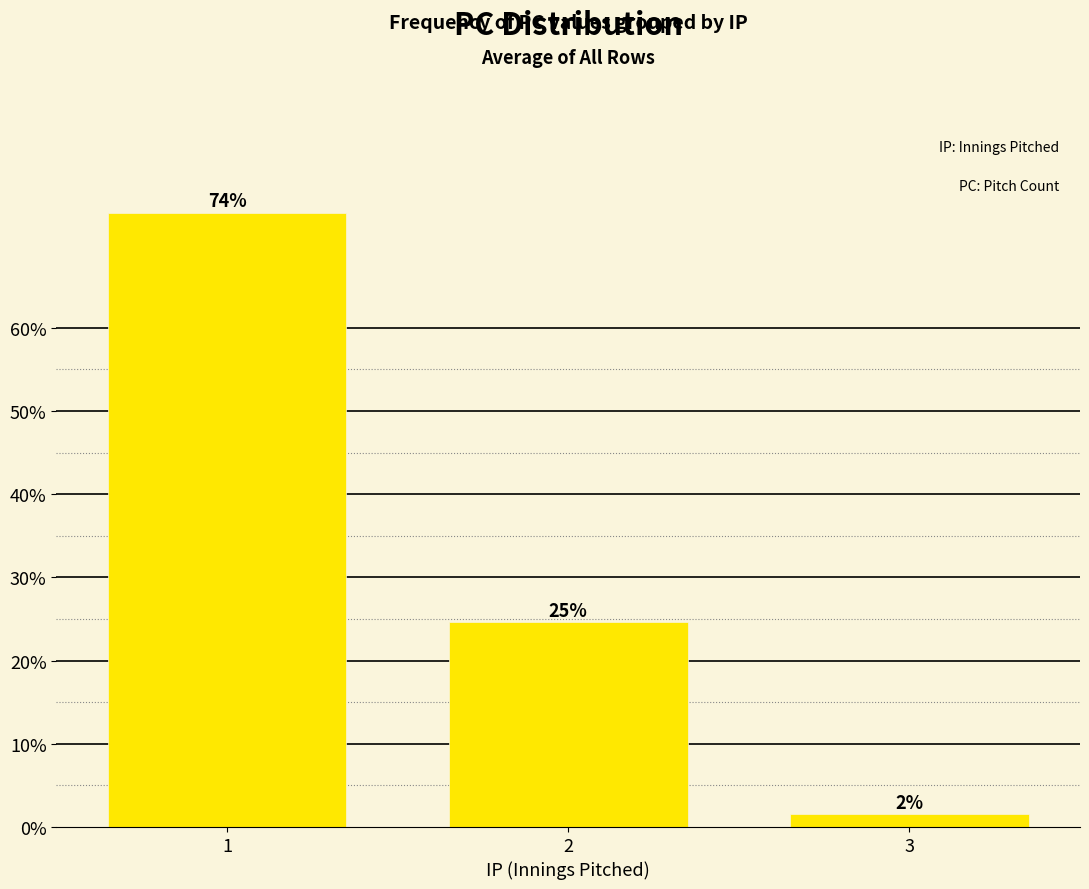

Rank the categories by value from lowest to highest.

3, 2, 1